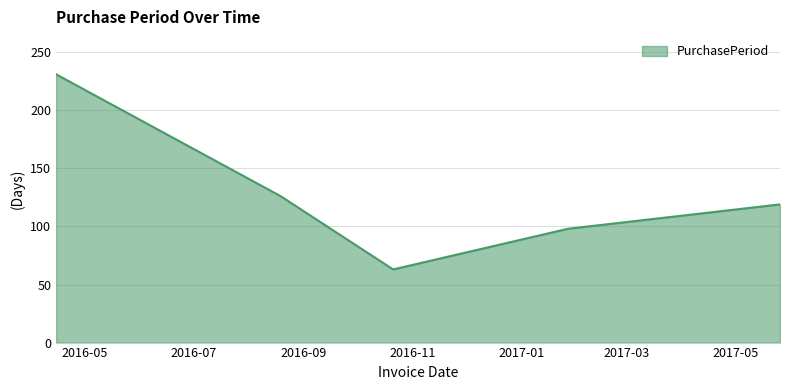

What is the sum of all values?

637